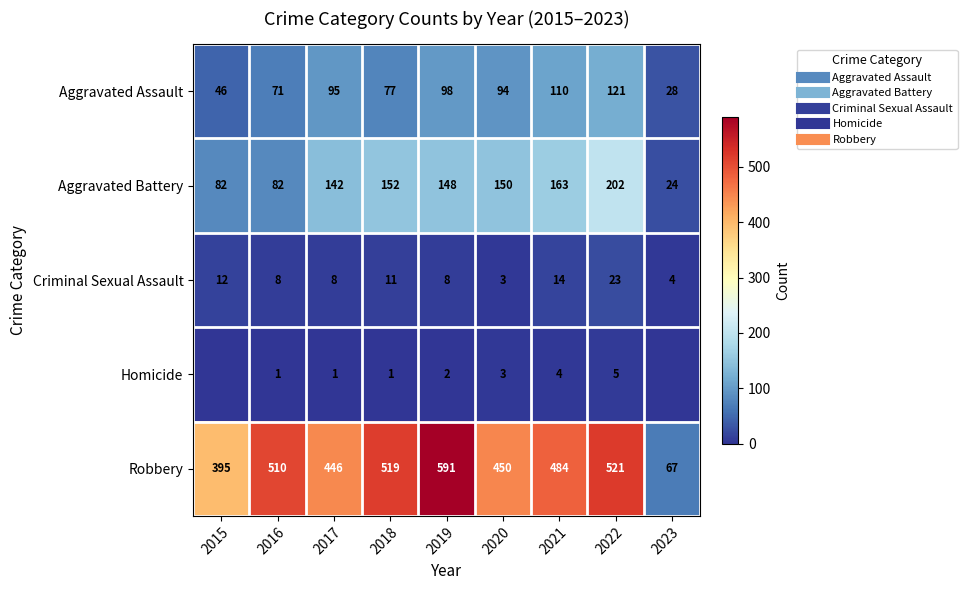

What is the difference between the second highest and minimum values in the Aggravated Battery series?

139